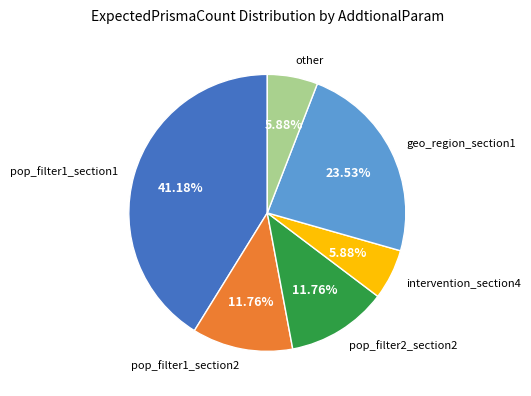

To the nearest percent, what is the average slice percentage?

17%